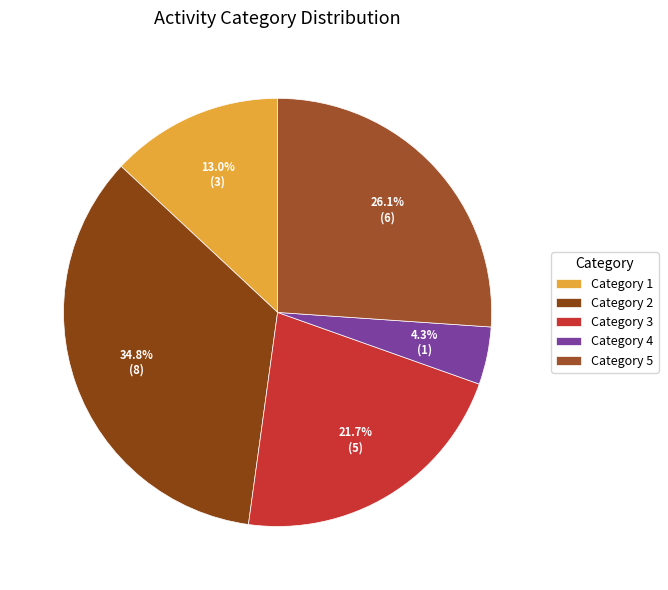

How many slices are in this pie chart?

5